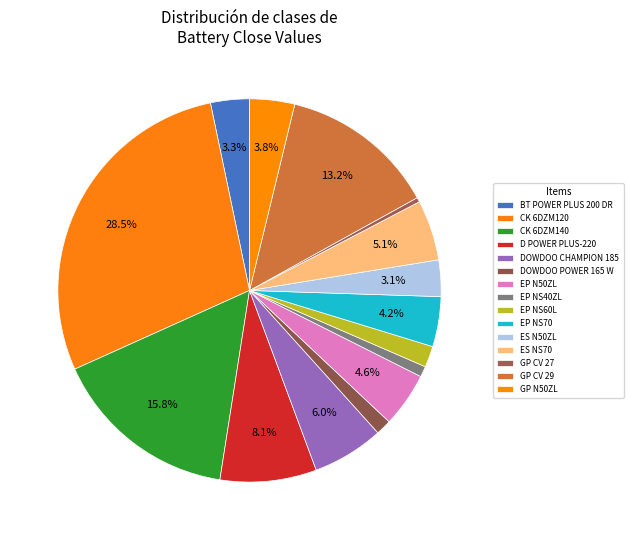

How many segments does this pie chart have?

15